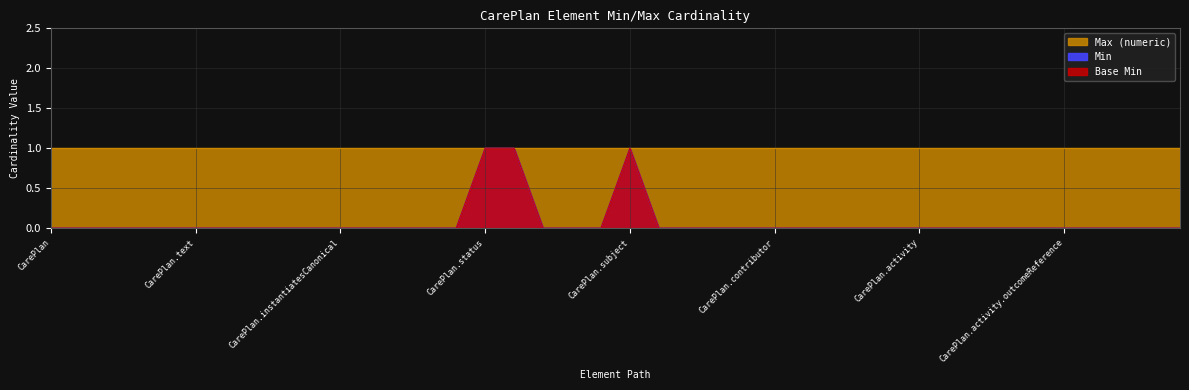

What is the sum of all Min values?

3